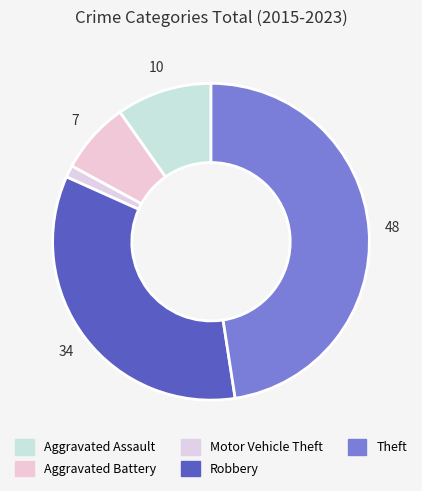

Count the number of slices in the pie.

5